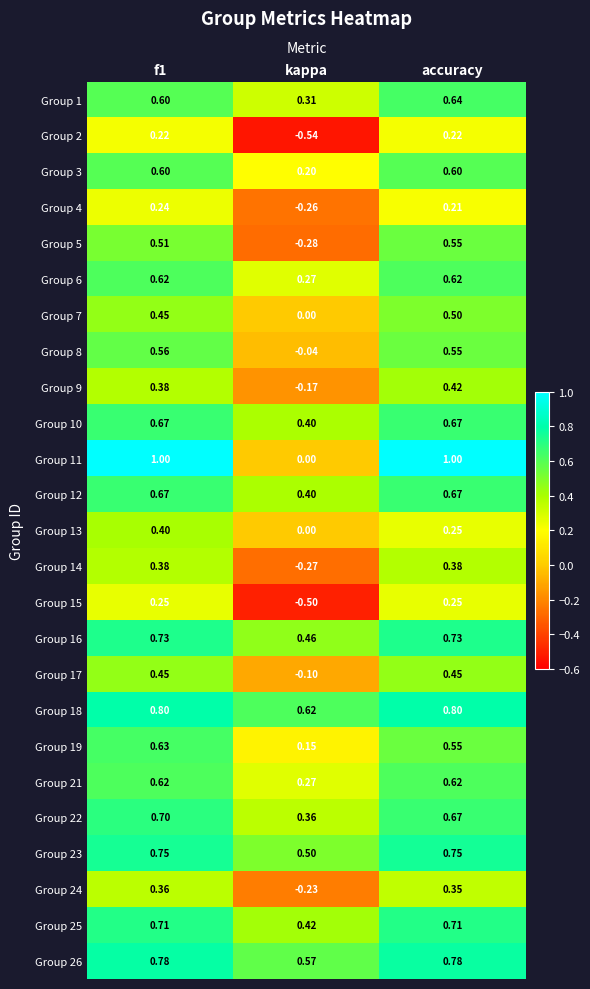

Which category has the lowest value across all series?

kappa